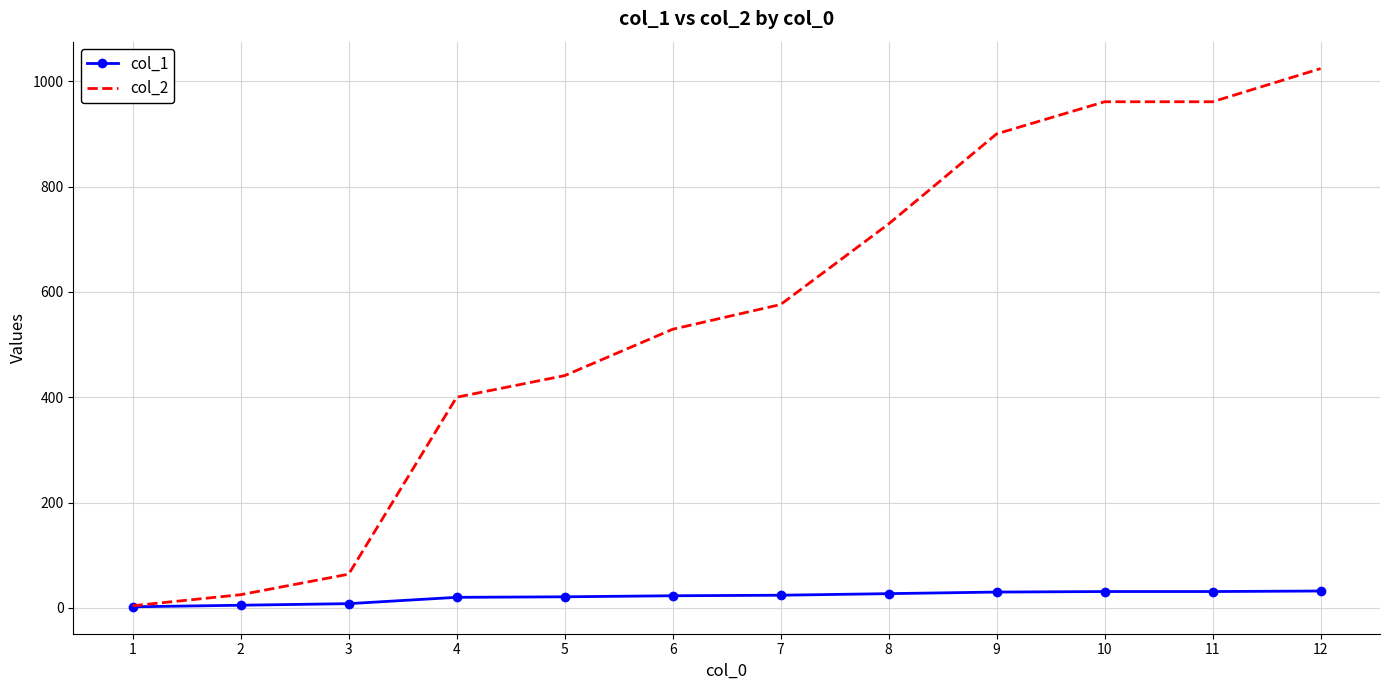

List the series in order of their peak value, lowest first.

col_1, col_2